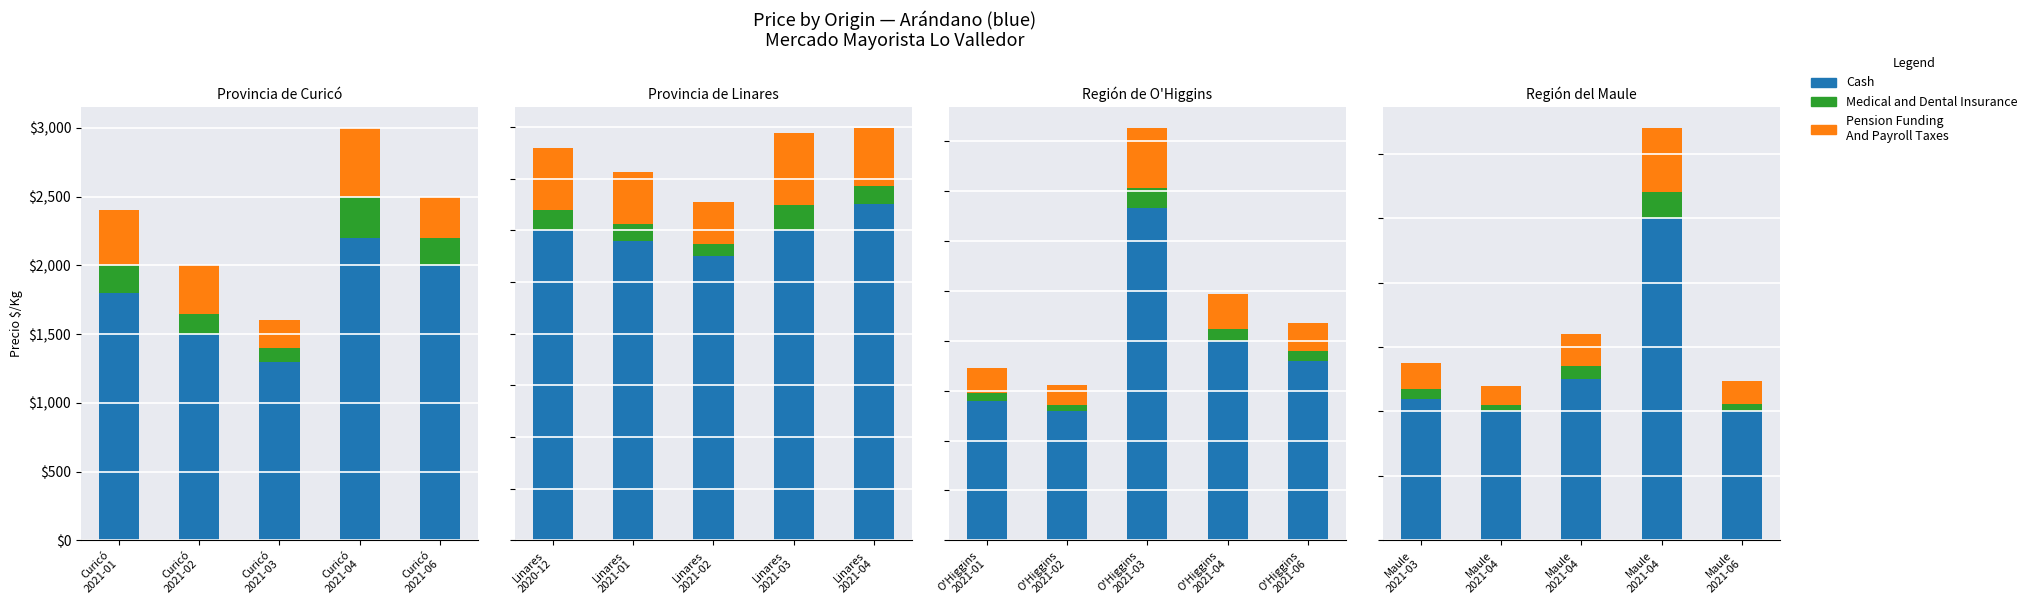

True or false: Medical and Dental Insurance has a value of 139 at Maule 2021-04.

False